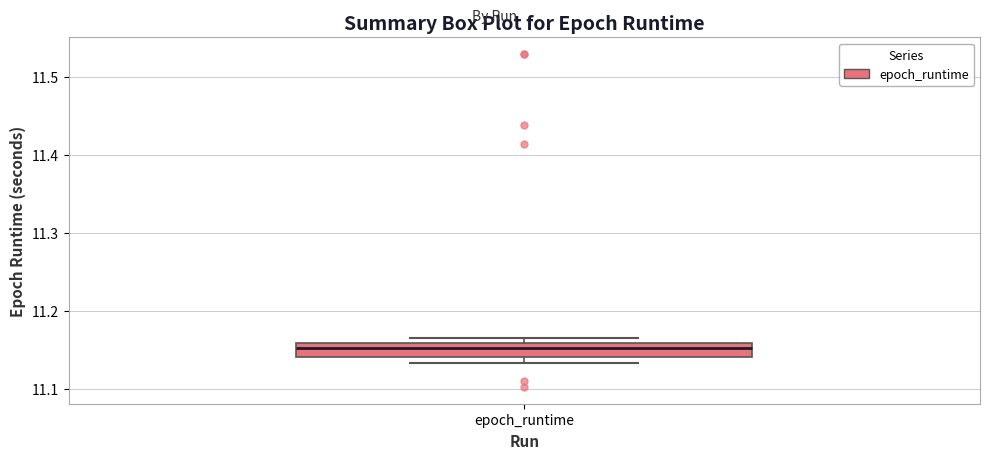

Read this box plot against the y-axis: the position of the median line, the range covered by the box, and the ends of both whiskers. The values are not printed on the chart, so give them approximately, as read against the axis.

median 11.15, box 11.14 to 11.16, whiskers 11.13 to 11.16 (just above the box's upper edge)